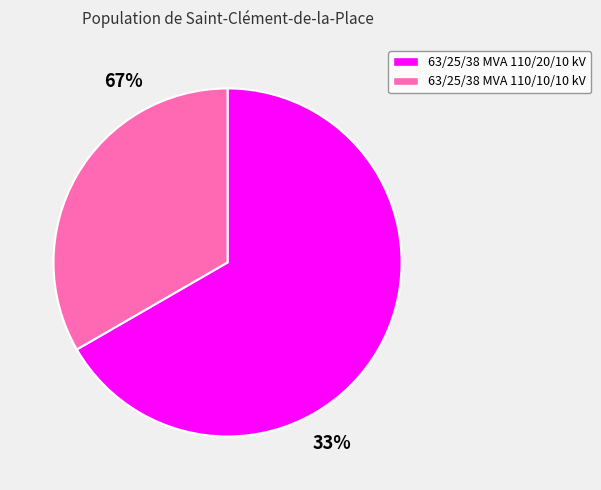

Is it true that 63/25/38 MVA 110/20/10 kV is 77% of the pie?

False